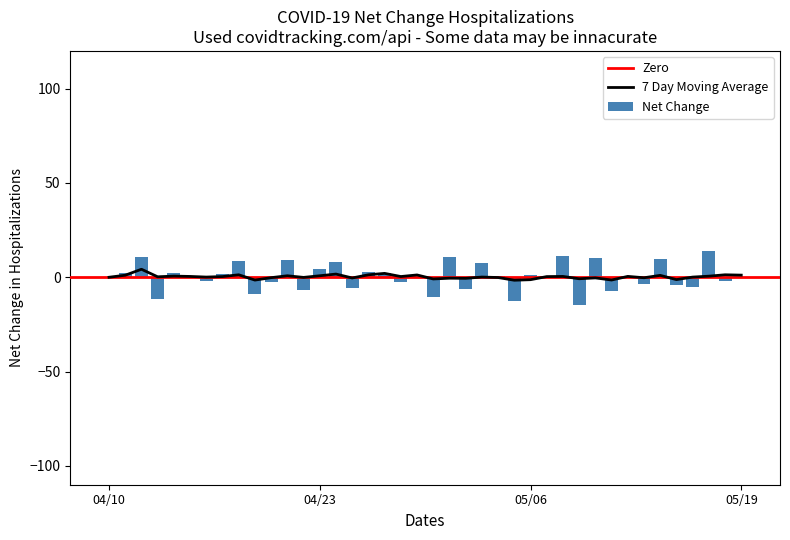

What value does the data have at 12?

-6.5